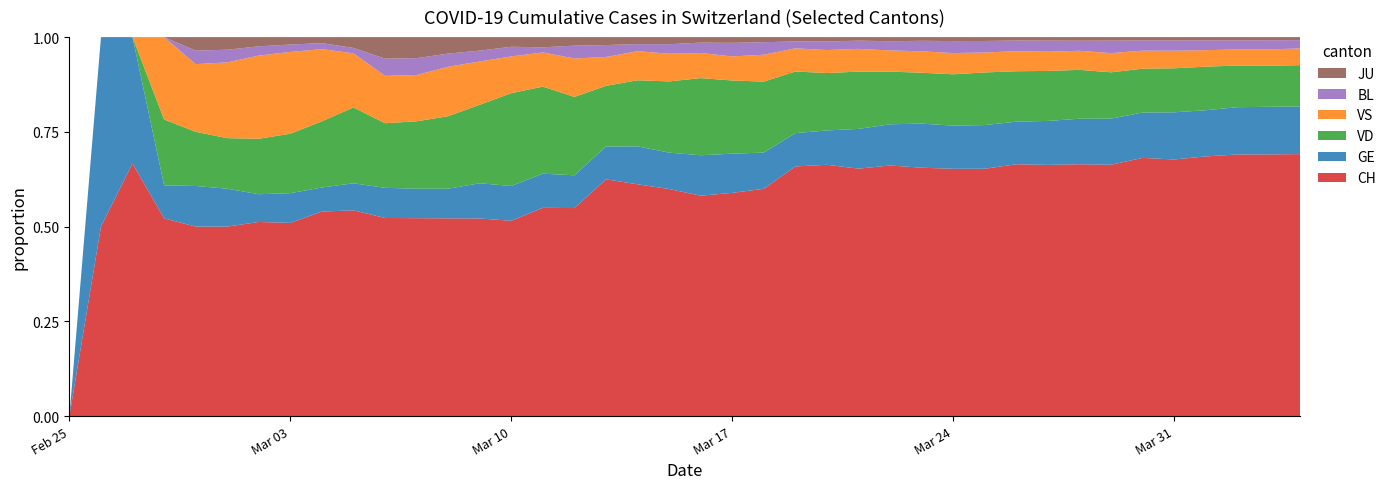

Reading left to right, what are all the values shown in this chart?

CH: 0	1	2	12	14	15	21	26	34	38	46	47	60	73	101	122	146	238	263	287	360	427	490	689	797	903	1089	1206	1363	1462	1608	1789	1876	1991	2176	2204	2283	2347	2328	2316
GE: 0	1	1	2	3	3	3	4	4	5	7	7	9	13	18	20	23	33	43	46	66	75	78	92	109	145	179	214	238	258	272	313	339	365	382	405	406	424	424	421
VD: 0	0	0	4	4	4	6	8	11	14	15	16	22	29	48	51	55	61	75	90	126	140	153	170	182	209	229	247	283	311	322	356	364	367	370	378	383	374	365	365
VS: 0	0	0	5	5	6	9	11	12	10	11	11	15	16	19	20	27	29	33	35	41	46	58	64	73	83	92	104	117	118	128	137	142	152	152	151	145	145	145	148
BL: 0	0	0	0	1	1	1	1	1	1	4	4	4	4	5	3	9	12	8	12	17	26	27	19	27	30	40	51	66	68	68	79	75	99	86	88	86	81	82	73
JU: 0	0	0	0	1	1	1	1	1	2	5	5	5	5	5	6	6	8	8	9	9	11	11	12	14	13	18	18	22	23	22	25	27	28	28	29	29	29	28	27